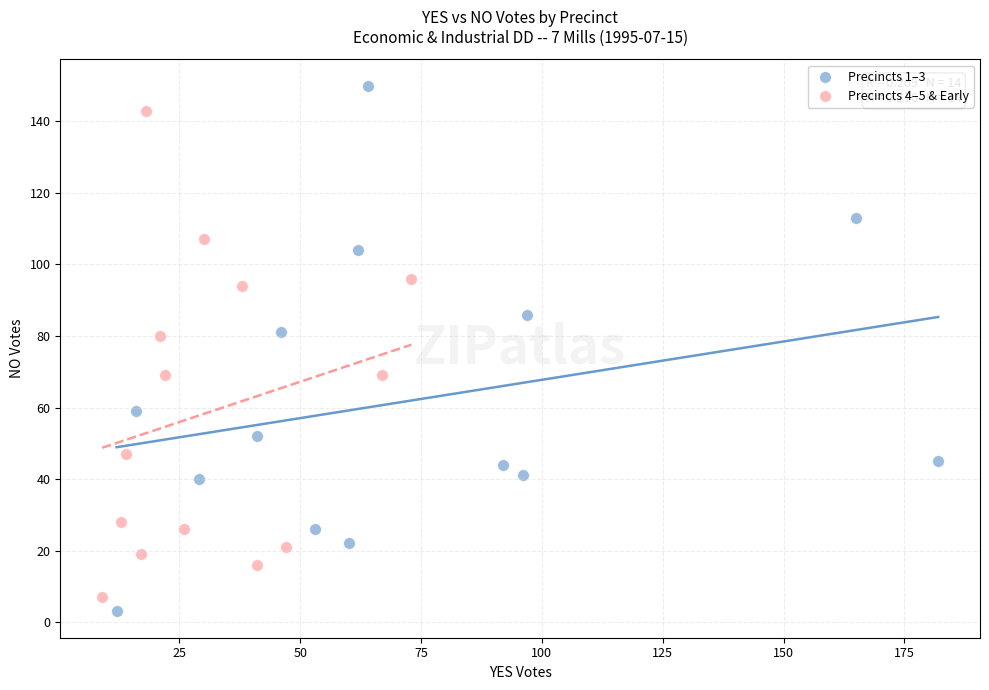

What are all the series names shown in the legend?

Precincts 1–3, Precincts 4–5 & Early